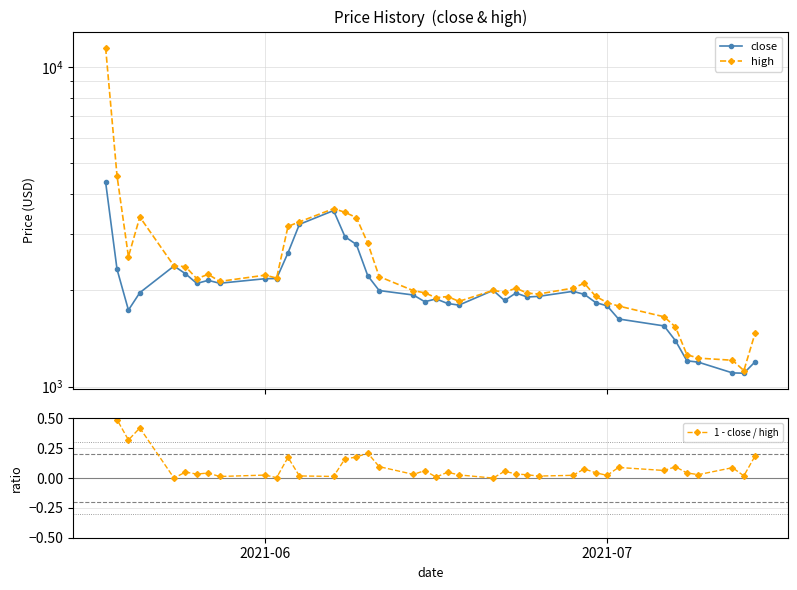

Count the number of categories in the chart.

40